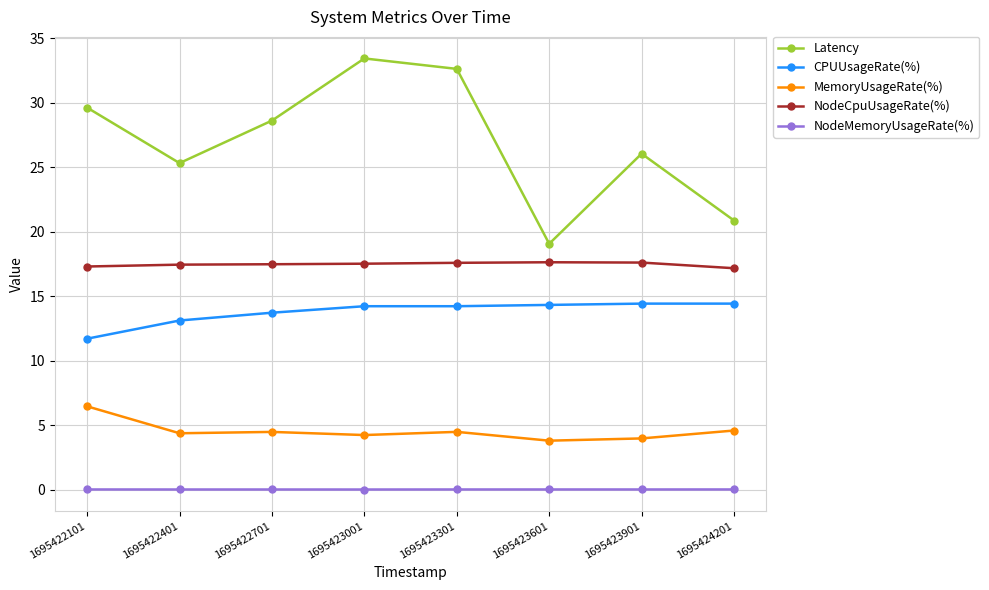

Is the value of NodeMemoryUsageRate(%) at 1695423901 greater than the value of NodeCpuUsageRate(%) at 1695422401?

No